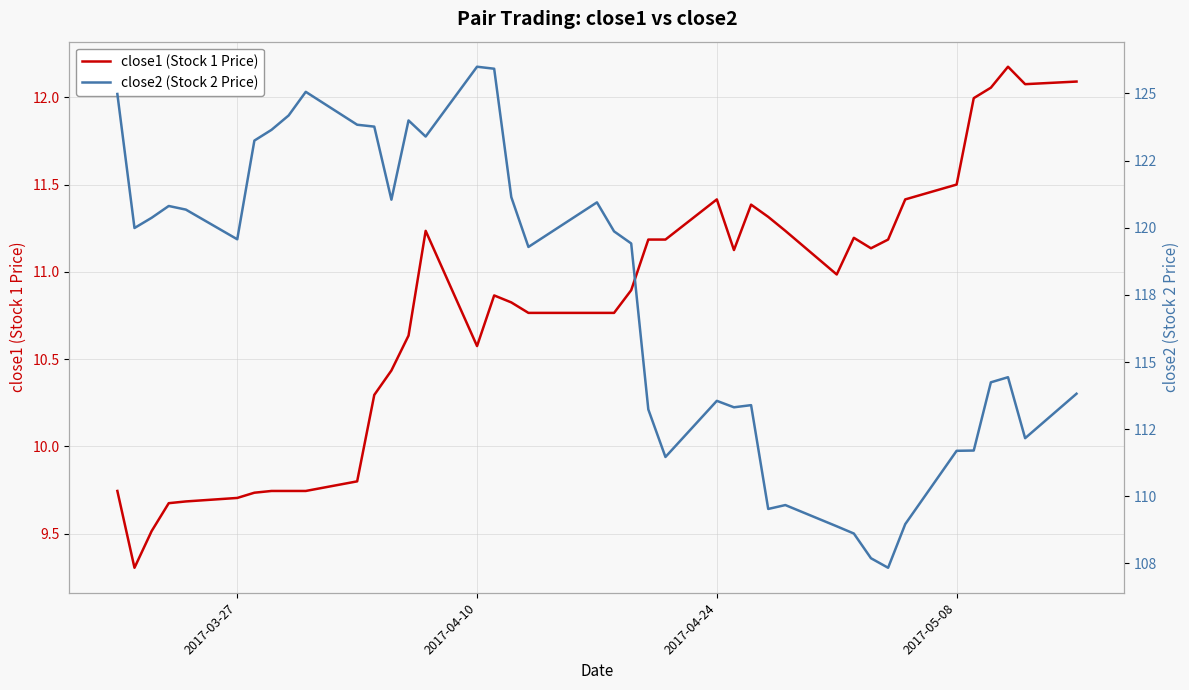

Is it true that close1 (Stock 1 Price) equals 15.0 at 2017-04-10?

False